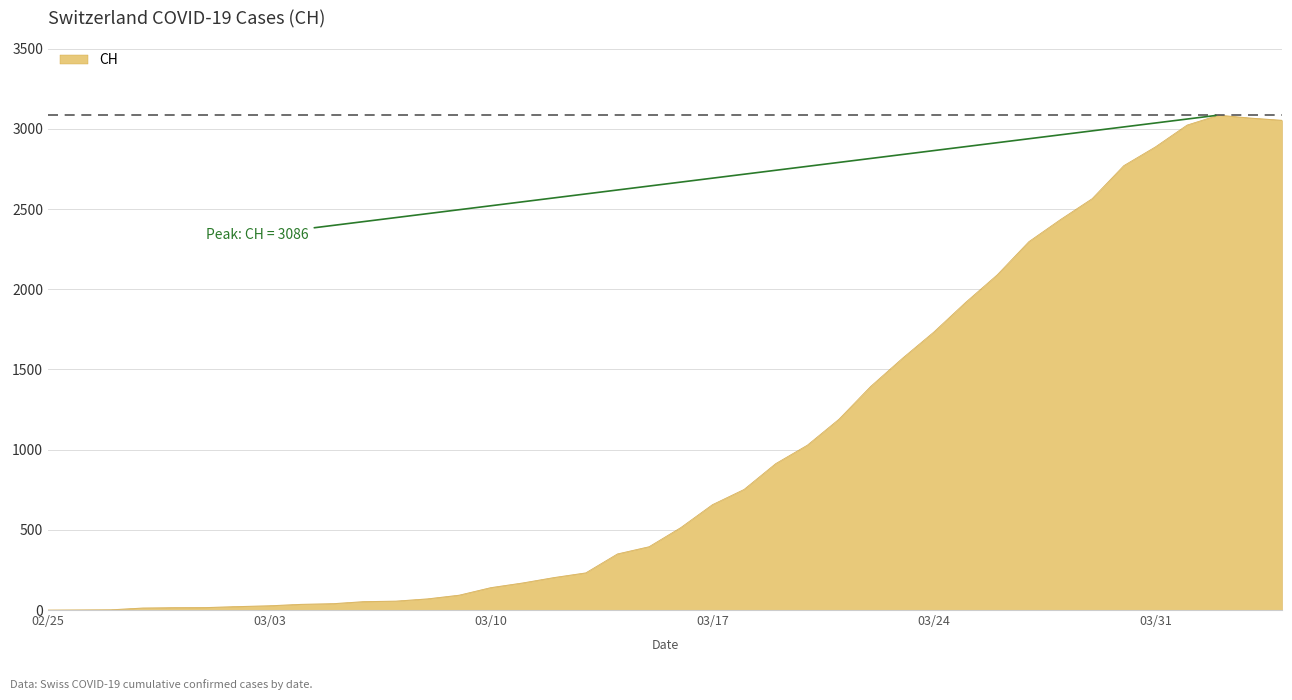

Does the chart display data point markers on the line(s)?

No